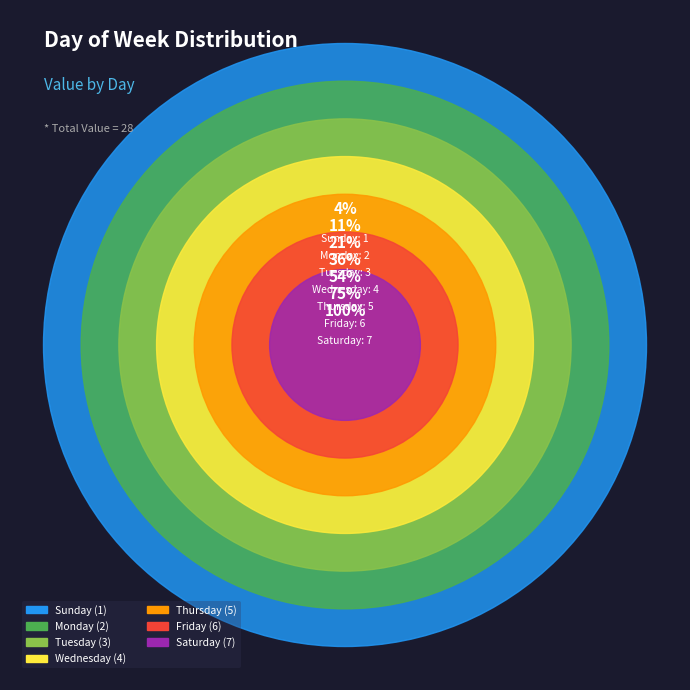

Between Friday and Saturday, which is larger?

Saturday